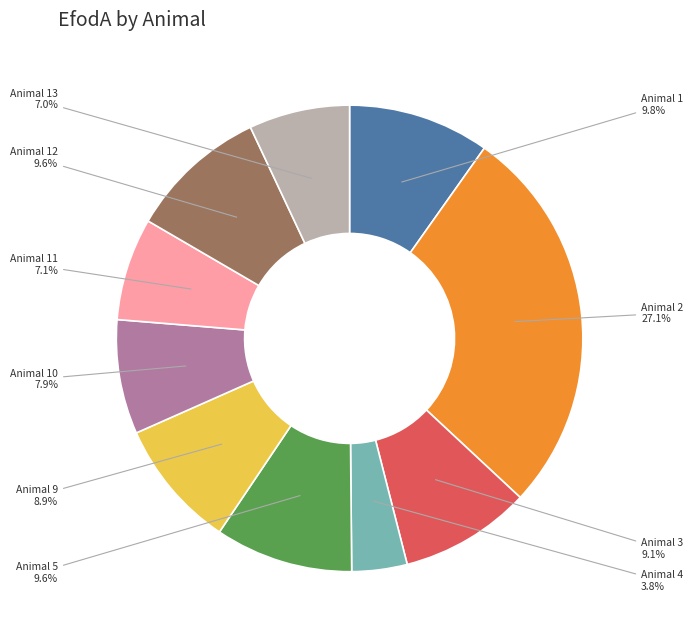

Which has a higher value, Animal 13 or Animal 10?

Animal 10